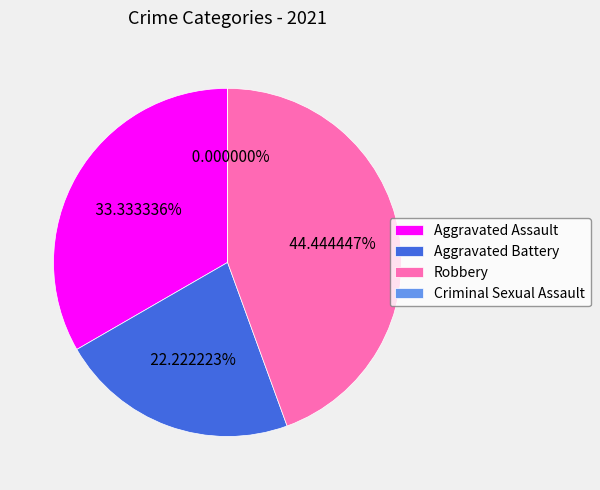

Does any single category account for the majority?

No